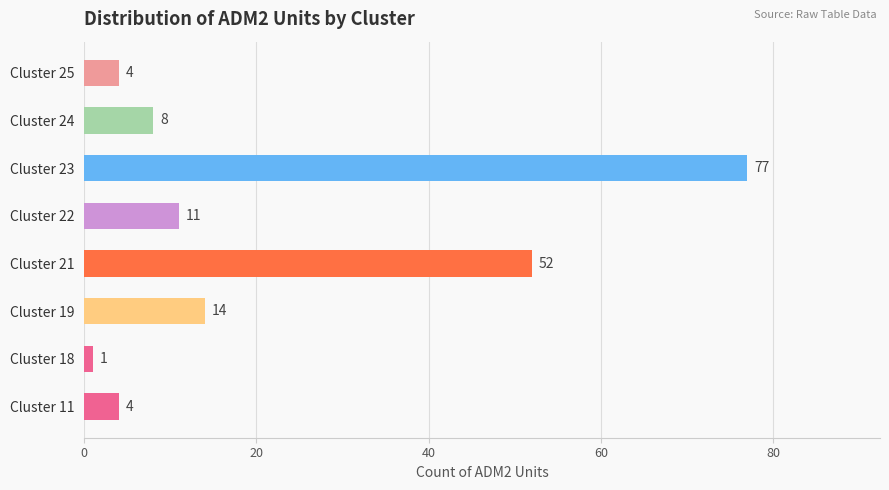

Reading bottom to top, what are all the values shown in this chart?

Cluster 11=4	Cluster 18=1	Cluster 19=14	Cluster 21=52	Cluster 22=11	Cluster 23=77	Cluster 24=8	Cluster 25=4